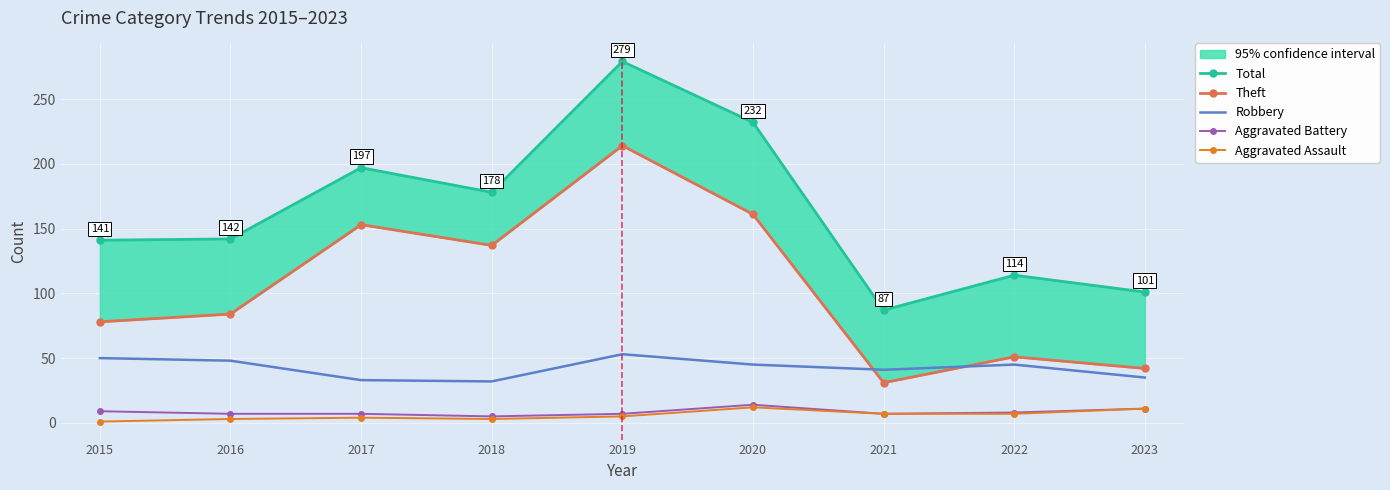

What is the sum of the Total values at 2018 and 2022?

292